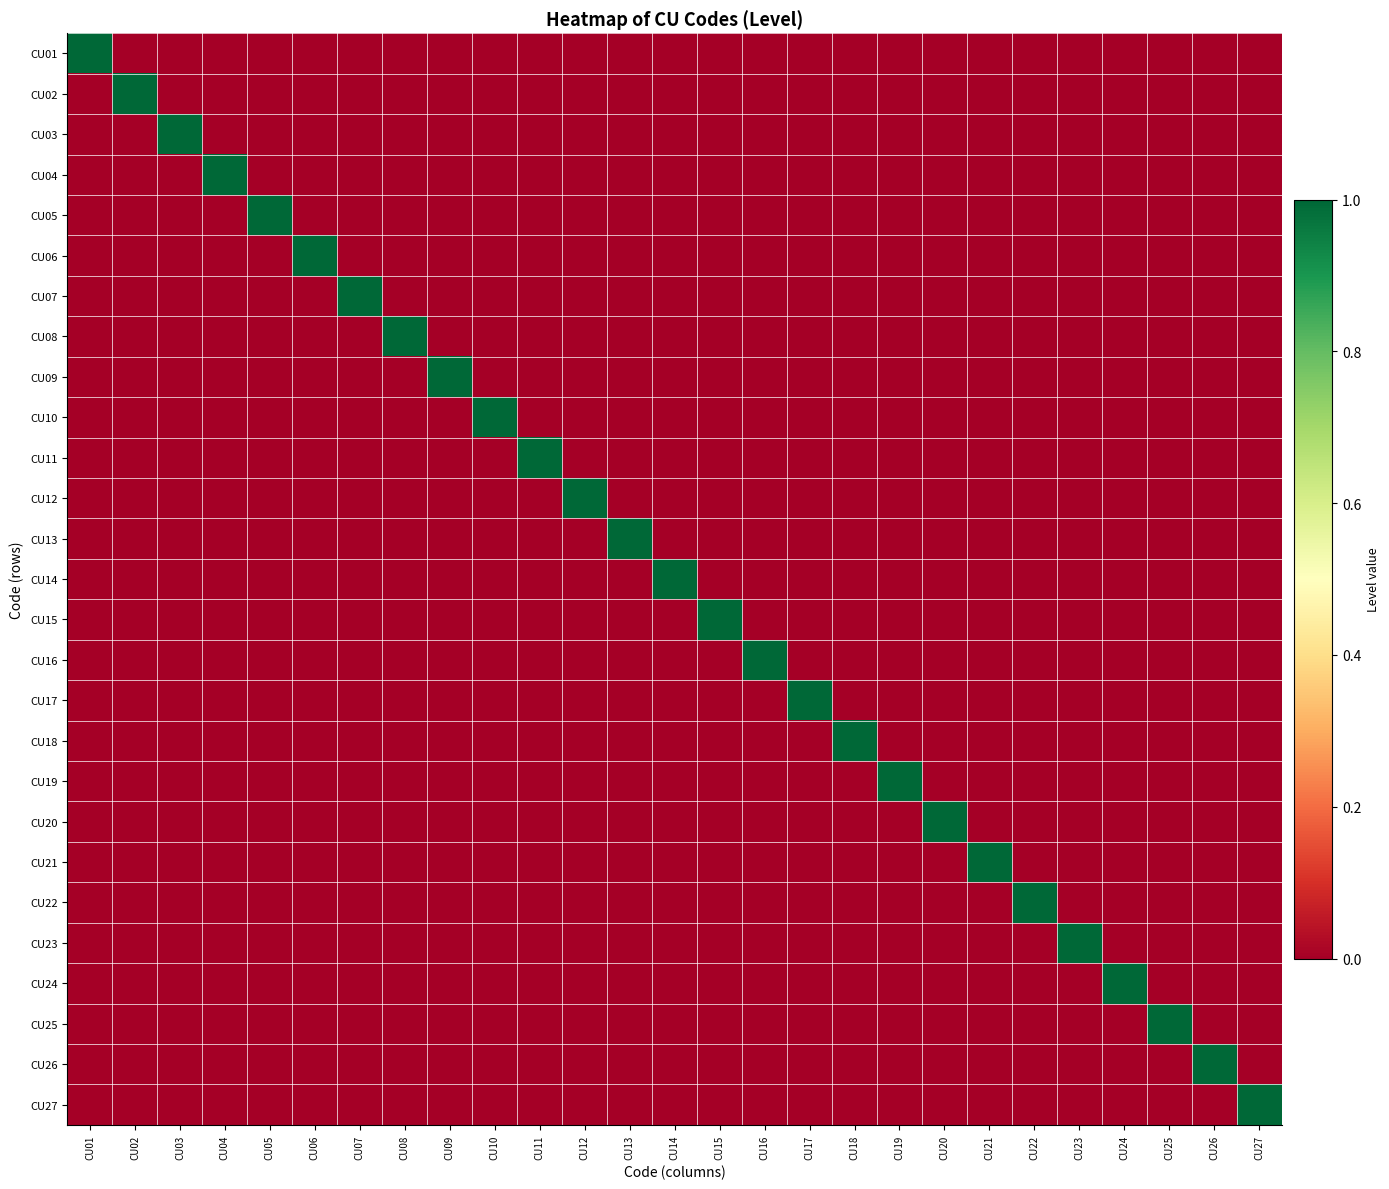

Reading left to right, list all the values displayed in this chart.

CU01: CU01=1	CU02=0	CU03=0	CU04=0	CU05=0	CU06=0	CU07=0	CU08=0	CU09=0	CU10=0	CU11=0	CU12=0	CU13=0	CU14=0	CU15=0	CU16=0	CU17=0	CU18=0	CU19=0	CU20=0	CU21=0	CU22=0	CU23=0	CU24=0	CU25=0	CU26=0	CU27=0
CU02: CU01=0	CU02=1	CU03=0	CU04=0	CU05=0	CU06=0	CU07=0	CU08=0	CU09=0	CU10=0	CU11=0	CU12=0	CU13=0	CU14=0	CU15=0	CU16=0	CU17=0	CU18=0	CU19=0	CU20=0	CU21=0	CU22=0	CU23=0	CU24=0	CU25=0	CU26=0	CU27=0
CU03: CU01=0	CU02=0	CU03=1	CU04=0	CU05=0	CU06=0	CU07=0	CU08=0	CU09=0	CU10=0	CU11=0	CU12=0	CU13=0	CU14=0	CU15=0	CU16=0	CU17=0	CU18=0	CU19=0	CU20=0	CU21=0	CU22=0	CU23=0	CU24=0	CU25=0	CU26=0	CU27=0
CU04: CU01=0	CU02=0	CU03=0	CU04=1	CU05=0	CU06=0	CU07=0	CU08=0	CU09=0	CU10=0	CU11=0	CU12=0	CU13=0	CU14=0	CU15=0	CU16=0	CU17=0	CU18=0	CU19=0	CU20=0	CU21=0	CU22=0	CU23=0	CU24=0	CU25=0	CU26=0	CU27=0
CU05: CU01=0	CU02=0	CU03=0	CU04=0	CU05=1	CU06=0	CU07=0	CU08=0	CU09=0	CU10=0	CU11=0	CU12=0	CU13=0	CU14=0	CU15=0	CU16=0	CU17=0	CU18=0	CU19=0	CU20=0	CU21=0	CU22=0	CU23=0	CU24=0	CU25=0	CU26=0	CU27=0
CU06: CU01=0	CU02=0	CU03=0	CU04=0	CU05=0	CU06=1	CU07=0	CU08=0	CU09=0	CU10=0	CU11=0	CU12=0	CU13=0	CU14=0	CU15=0	CU16=0	CU17=0	CU18=0	CU19=0	CU20=0	CU21=0	CU22=0	CU23=0	CU24=0	CU25=0	CU26=0	CU27=0
CU07: CU01=0	CU02=0	CU03=0	CU04=0	CU05=0	CU06=0	CU07=1	CU08=0	CU09=0	CU10=0	CU11=0	CU12=0	CU13=0	CU14=0	CU15=0	CU16=0	CU17=0	CU18=0	CU19=0	CU20=0	CU21=0	CU22=0	CU23=0	CU24=0	CU25=0	CU26=0	CU27=0
CU08: CU01=0	CU02=0	CU03=0	CU04=0	CU05=0	CU06=0	CU07=0	CU08=1	CU09=0	CU10=0	CU11=0	CU12=0	CU13=0	CU14=0	CU15=0	CU16=0	CU17=0	CU18=0	CU19=0	CU20=0	CU21=0	CU22=0	CU23=0	CU24=0	CU25=0	CU26=0	CU27=0
CU09: CU01=0	CU02=0	CU03=0	CU04=0	CU05=0	CU06=0	CU07=0	CU08=0	CU09=1	CU10=0	CU11=0	CU12=0	CU13=0	CU14=0	CU15=0	CU16=0	CU17=0	CU18=0	CU19=0	CU20=0	CU21=0	CU22=0	CU23=0	CU24=0	CU25=0	CU26=0	CU27=0
CU10: CU01=0	CU02=0	CU03=0	CU04=0	CU05=0	CU06=0	CU07=0	CU08=0	CU09=0	CU10=1	CU11=0	CU12=0	CU13=0	CU14=0	CU15=0	CU16=0	CU17=0	CU18=0	CU19=0	CU20=0	CU21=0	CU22=0	CU23=0	CU24=0	CU25=0	CU26=0	CU27=0
CU11: CU01=0	CU02=0	CU03=0	CU04=0	CU05=0	CU06=0	CU07=0	CU08=0	CU09=0	CU10=0	CU11=1	CU12=0	CU13=0	CU14=0	CU15=0	CU16=0	CU17=0	CU18=0	CU19=0	CU20=0	CU21=0	CU22=0	CU23=0	CU24=0	CU25=0	CU26=0	CU27=0
CU12: CU01=0	CU02=0	CU03=0	CU04=0	CU05=0	CU06=0	CU07=0	CU08=0	CU09=0	CU10=0	CU11=0	CU12=1	CU13=0	CU14=0	CU15=0	CU16=0	CU17=0	CU18=0	CU19=0	CU20=0	CU21=0	CU22=0	CU23=0	CU24=0	CU25=0	CU26=0	CU27=0
CU13: CU01=0	CU02=0	CU03=0	CU04=0	CU05=0	CU06=0	CU07=0	CU08=0	CU09=0	CU10=0	CU11=0	CU12=0	CU13=1	CU14=0	CU15=0	CU16=0	CU17=0	CU18=0	CU19=0	CU20=0	CU21=0	CU22=0	CU23=0	CU24=0	CU25=0	CU26=0	CU27=0
CU14: CU01=0	CU02=0	CU03=0	CU04=0	CU05=0	CU06=0	CU07=0	CU08=0	CU09=0	CU10=0	CU11=0	CU12=0	CU13=0	CU14=1	CU15=0	CU16=0	CU17=0	CU18=0	CU19=0	CU20=0	CU21=0	CU22=0	CU23=0	CU24=0	CU25=0	CU26=0	CU27=0
CU15: CU01=0	CU02=0	CU03=0	CU04=0	CU05=0	CU06=0	CU07=0	CU08=0	CU09=0	CU10=0	CU11=0	CU12=0	CU13=0	CU14=0	CU15=1	CU16=0	CU17=0	CU18=0	CU19=0	CU20=0	CU21=0	CU22=0	CU23=0	CU24=0	CU25=0	CU26=0	CU27=0
CU16: CU01=0	CU02=0	CU03=0	CU04=0	CU05=0	CU06=0	CU07=0	CU08=0	CU09=0	CU10=0	CU11=0	CU12=0	CU13=0	CU14=0	CU15=0	CU16=1	CU17=0	CU18=0	CU19=0	CU20=0	CU21=0	CU22=0	CU23=0	CU24=0	CU25=0	CU26=0	CU27=0
CU17: CU01=0	CU02=0	CU03=0	CU04=0	CU05=0	CU06=0	CU07=0	CU08=0	CU09=0	CU10=0	CU11=0	CU12=0	CU13=0	CU14=0	CU15=0	CU16=0	CU17=1	CU18=0	CU19=0	CU20=0	CU21=0	CU22=0	CU23=0	CU24=0	CU25=0	CU26=0	CU27=0
CU18: CU01=0	CU02=0	CU03=0	CU04=0	CU05=0	CU06=0	CU07=0	CU08=0	CU09=0	CU10=0	CU11=0	CU12=0	CU13=0	CU14=0	CU15=0	CU16=0	CU17=0	CU18=1	CU19=0	CU20=0	CU21=0	CU22=0	CU23=0	CU24=0	CU25=0	CU26=0	CU27=0
CU19: CU01=0	CU02=0	CU03=0	CU04=0	CU05=0	CU06=0	CU07=0	CU08=0	CU09=0	CU10=0	CU11=0	CU12=0	CU13=0	CU14=0	CU15=0	CU16=0	CU17=0	CU18=0	CU19=1	CU20=0	CU21=0	CU22=0	CU23=0	CU24=0	CU25=0	CU26=0	CU27=0
CU20: CU01=0	CU02=0	CU03=0	CU04=0	CU05=0	CU06=0	CU07=0	CU08=0	CU09=0	CU10=0	CU11=0	CU12=0	CU13=0	CU14=0	CU15=0	CU16=0	CU17=0	CU18=0	CU19=0	CU20=1	CU21=0	CU22=0	CU23=0	CU24=0	CU25=0	CU26=0	CU27=0
CU21: CU01=0	CU02=0	CU03=0	CU04=0	CU05=0	CU06=0	CU07=0	CU08=0	CU09=0	CU10=0	CU11=0	CU12=0	CU13=0	CU14=0	CU15=0	CU16=0	CU17=0	CU18=0	CU19=0	CU20=0	CU21=1	CU22=0	CU23=0	CU24=0	CU25=0	CU26=0	CU27=0
CU22: CU01=0	CU02=0	CU03=0	CU04=0	CU05=0	CU06=0	CU07=0	CU08=0	CU09=0	CU10=0	CU11=0	CU12=0	CU13=0	CU14=0	CU15=0	CU16=0	CU17=0	CU18=0	CU19=0	CU20=0	CU21=0	CU22=1	CU23=0	CU24=0	CU25=0	CU26=0	CU27=0
CU23: CU01=0	CU02=0	CU03=0	CU04=0	CU05=0	CU06=0	CU07=0	CU08=0	CU09=0	CU10=0	CU11=0	CU12=0	CU13=0	CU14=0	CU15=0	CU16=0	CU17=0	CU18=0	CU19=0	CU20=0	CU21=0	CU22=0	CU23=1	CU24=0	CU25=0	CU26=0	CU27=0
CU24: CU01=0	CU02=0	CU03=0	CU04=0	CU05=0	CU06=0	CU07=0	CU08=0	CU09=0	CU10=0	CU11=0	CU12=0	CU13=0	CU14=0	CU15=0	CU16=0	CU17=0	CU18=0	CU19=0	CU20=0	CU21=0	CU22=0	CU23=0	CU24=1	CU25=0	CU26=0	CU27=0
CU25: CU01=0	CU02=0	CU03=0	CU04=0	CU05=0	CU06=0	CU07=0	CU08=0	CU09=0	CU10=0	CU11=0	CU12=0	CU13=0	CU14=0	CU15=0	CU16=0	CU17=0	CU18=0	CU19=0	CU20=0	CU21=0	CU22=0	CU23=0	CU24=0	CU25=1	CU26=0	CU27=0
CU26: CU01=0	CU02=0	CU03=0	CU04=0	CU05=0	CU06=0	CU07=0	CU08=0	CU09=0	CU10=0	CU11=0	CU12=0	CU13=0	CU14=0	CU15=0	CU16=0	CU17=0	CU18=0	CU19=0	CU20=0	CU21=0	CU22=0	CU23=0	CU24=0	CU25=0	CU26=1	CU27=0
CU27: CU01=0	CU02=0	CU03=0	CU04=0	CU05=0	CU06=0	CU07=0	CU08=0	CU09=0	CU10=0	CU11=0	CU12=0	CU13=0	CU14=0	CU15=0	CU16=0	CU17=0	CU18=0	CU19=0	CU20=0	CU21=0	CU22=0	CU23=0	CU24=0	CU25=0	CU26=0	CU27=1